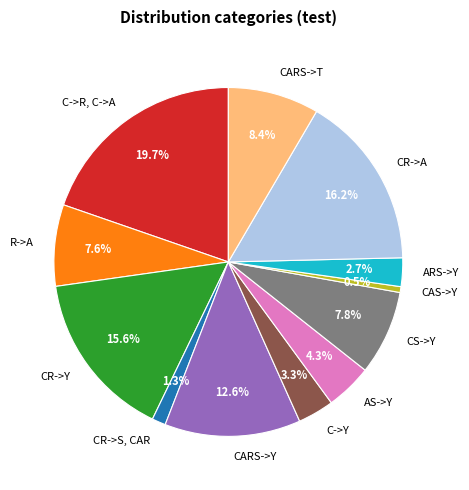

Does CARS->Y account for over 50% of the chart?

No